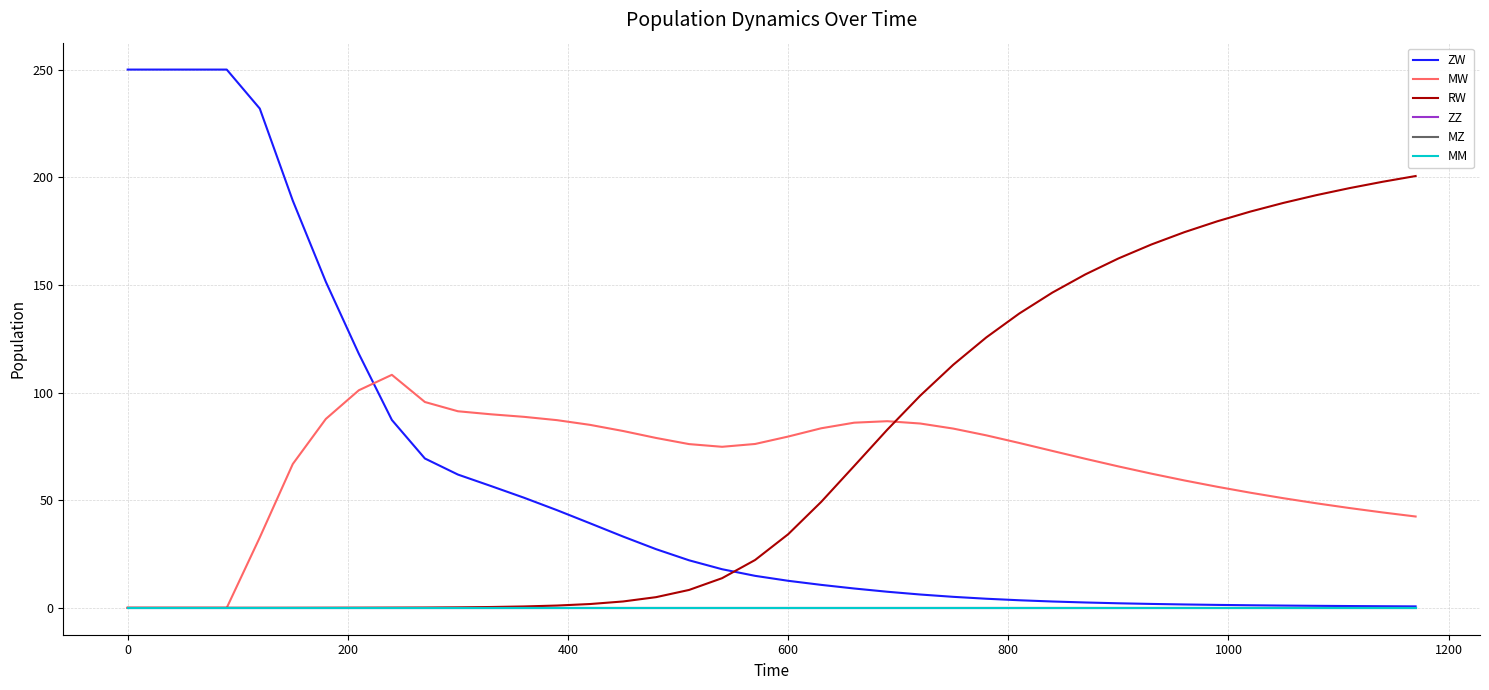

Does the chart display data point markers on the line(s)?

No